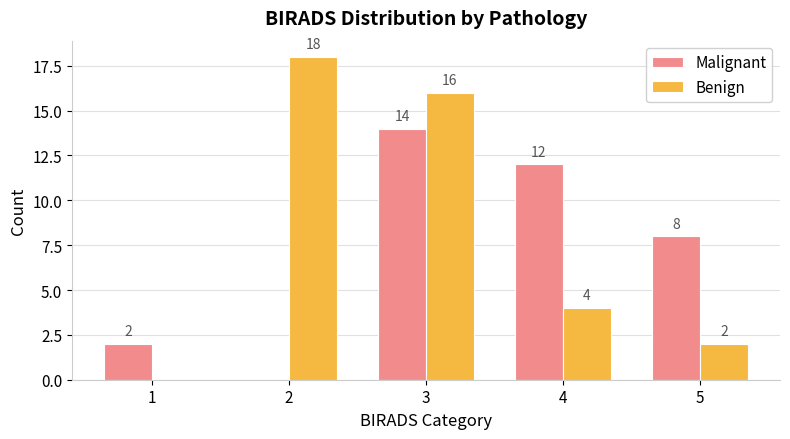

What is the sum of the Malignant values at 4 and 1?

14